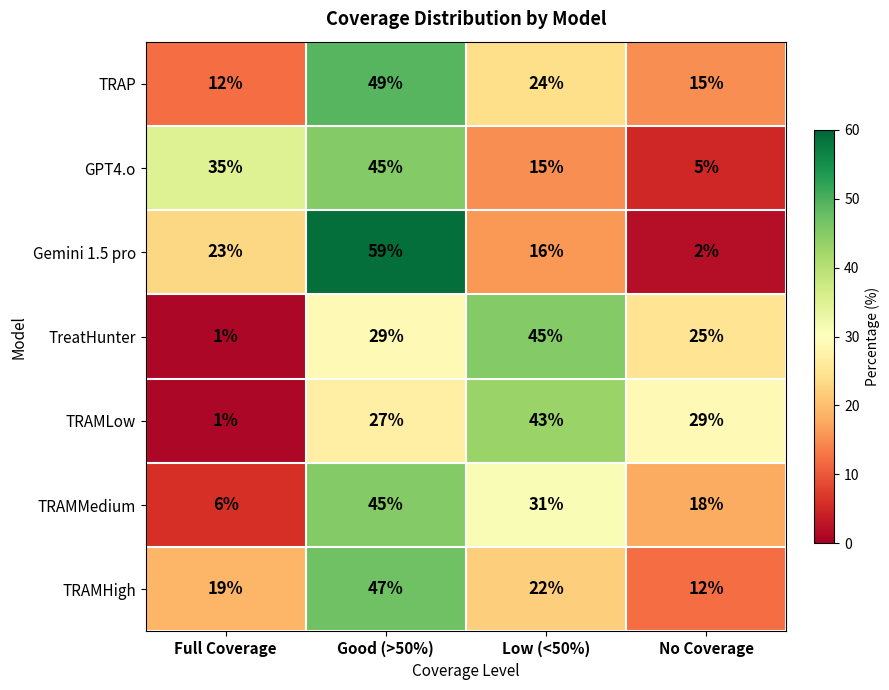

Reading left to right, what are all the values shown in this chart?

TRAP: Full Coverage=12	Good (>50%)=49	Low (<50%)=24	No Coverage=15
GPT4.o: Full Coverage=35	Good (>50%)=45	Low (<50%)=15	No Coverage=5
Gemini 1.5 pro: Full Coverage=23	Good (>50%)=59	Low (<50%)=16	No Coverage=2
TreatHunter: Full Coverage=1	Good (>50%)=29	Low (<50%)=45	No Coverage=25
TRAMLow: Full Coverage=1	Good (>50%)=27	Low (<50%)=43	No Coverage=29
TRAMMedium: Full Coverage=6	Good (>50%)=45	Low (<50%)=31	No Coverage=18
TRAMHigh: Full Coverage=19	Good (>50%)=47	Low (<50%)=22	No Coverage=12